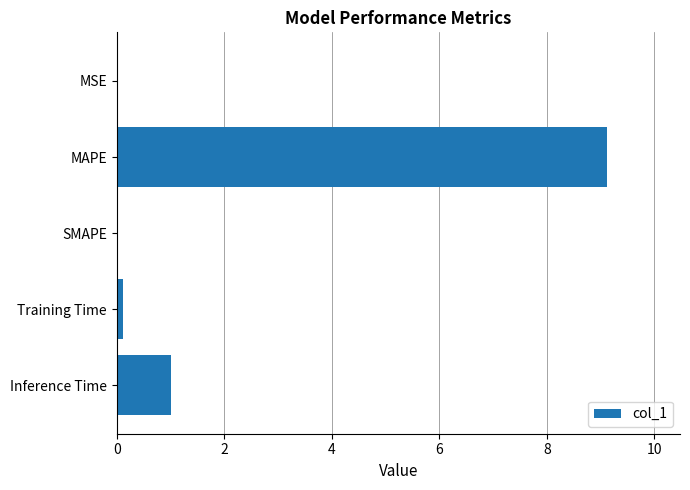

True or false: the data shows 9.1 at MAPE.

True